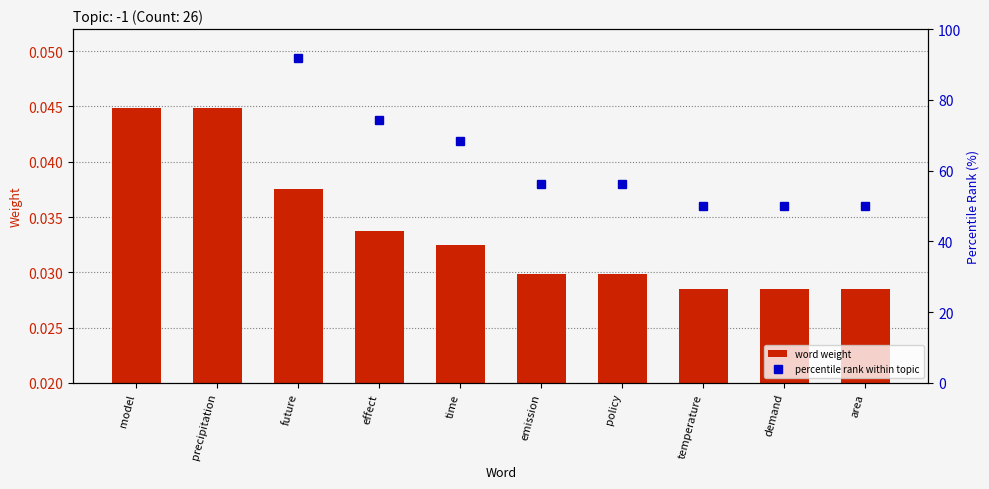

At which category does the chart reach its minimum across all series?

temperature